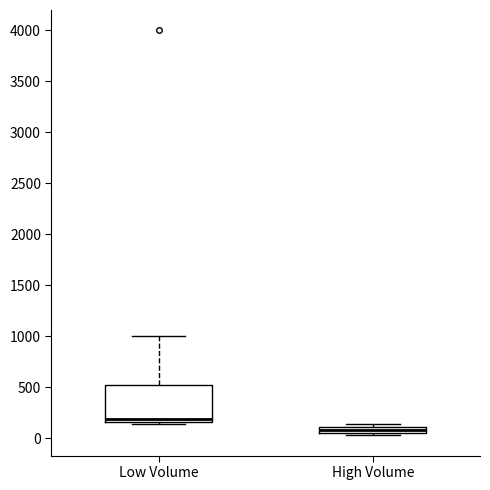

Which box is the tallest, from its lower edge to its upper edge?

Low Volume